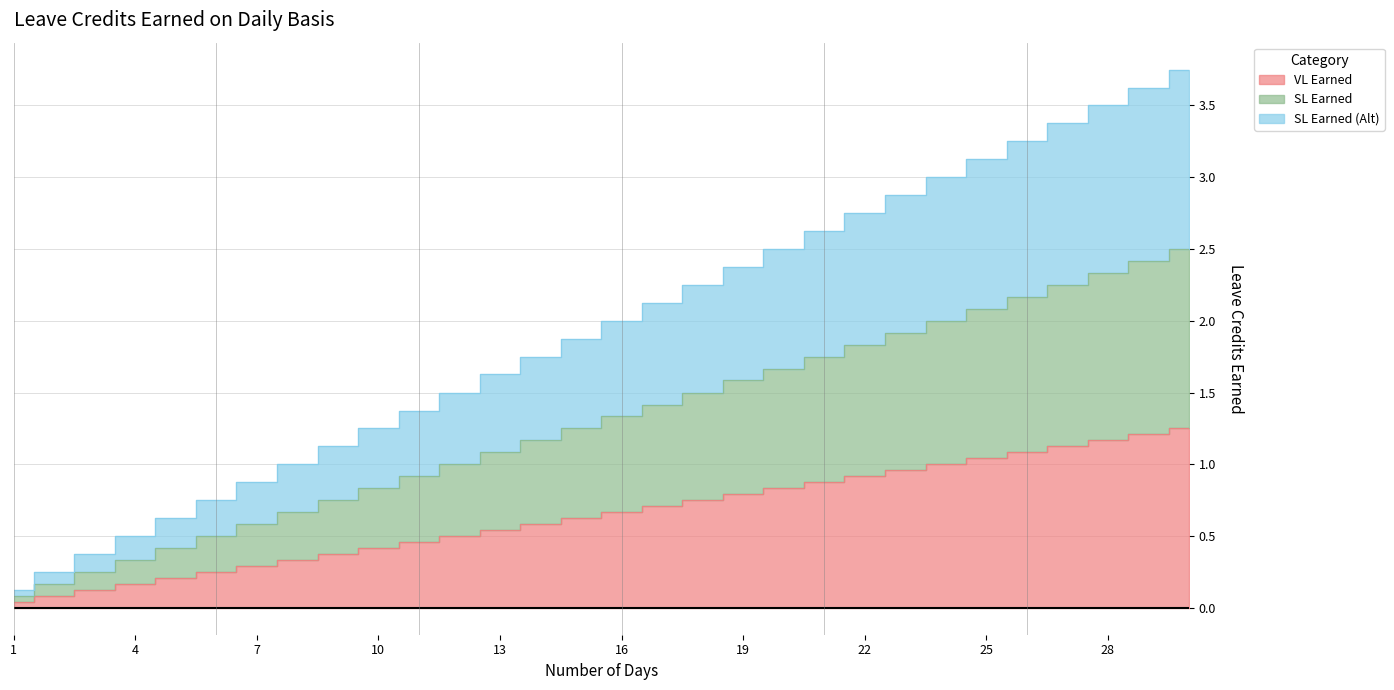

What is the difference between the SL Earned values at 27 and 18?

0.8